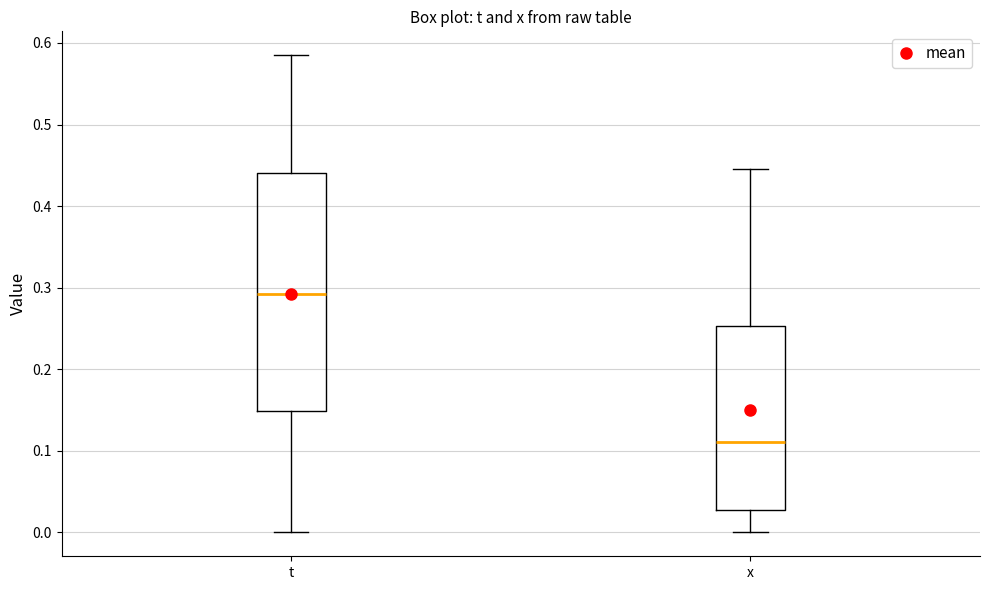

Which box's median line is the highest?

t